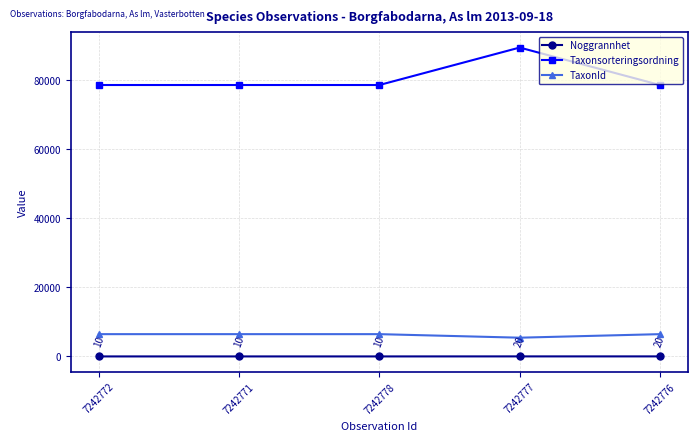

At 7242778, list the series in order from largest to smallest.

Taxonsorteringsordning, TaxonId, Noggrannhet